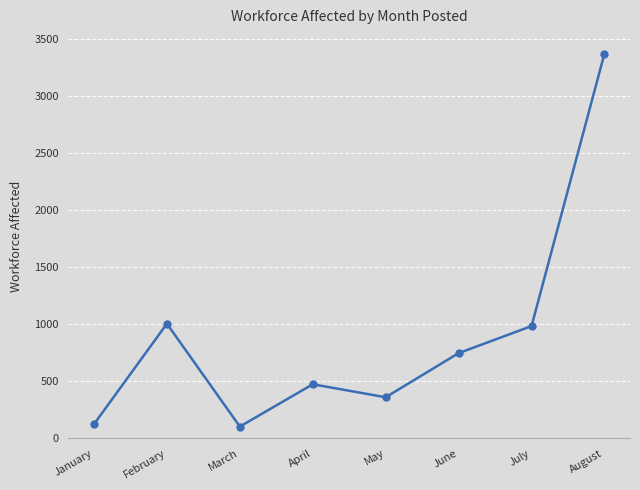

How many series are shown in this chart?

1